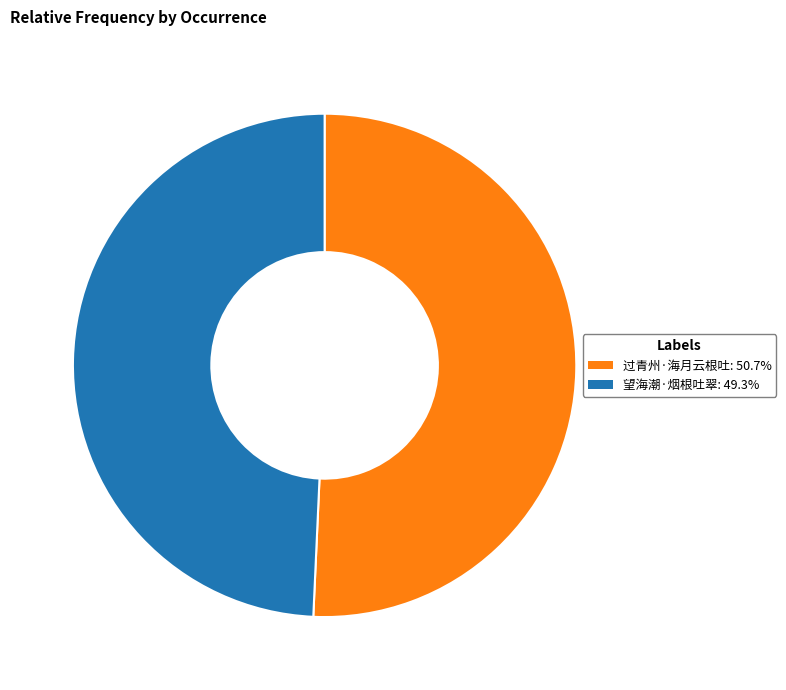

What is the largest slice in the pie chart?

过青州·海月云根吐